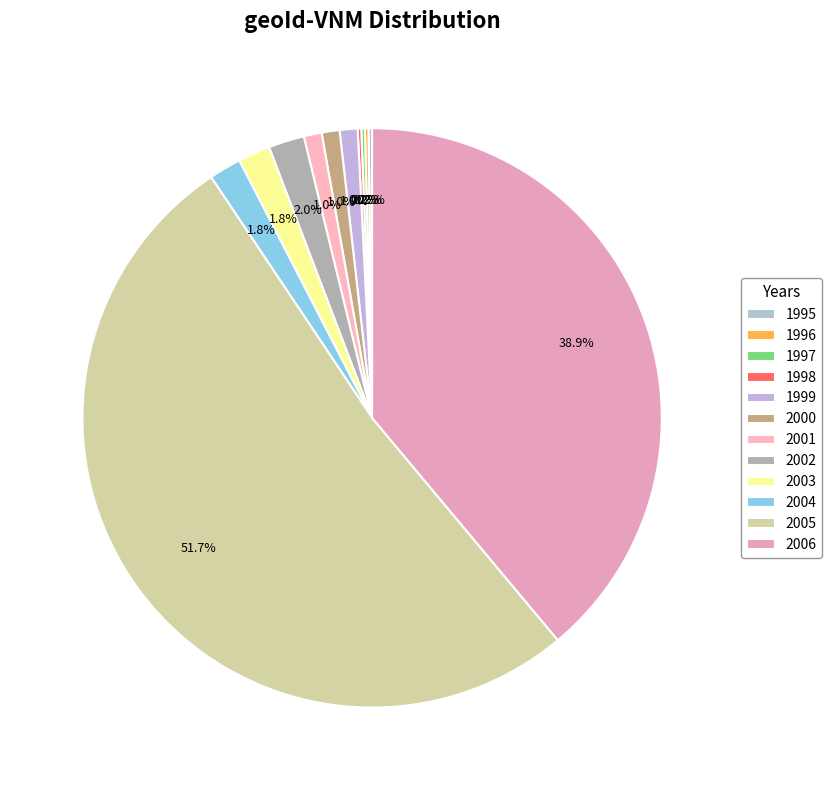

What is the largest slice in the pie chart?

2005